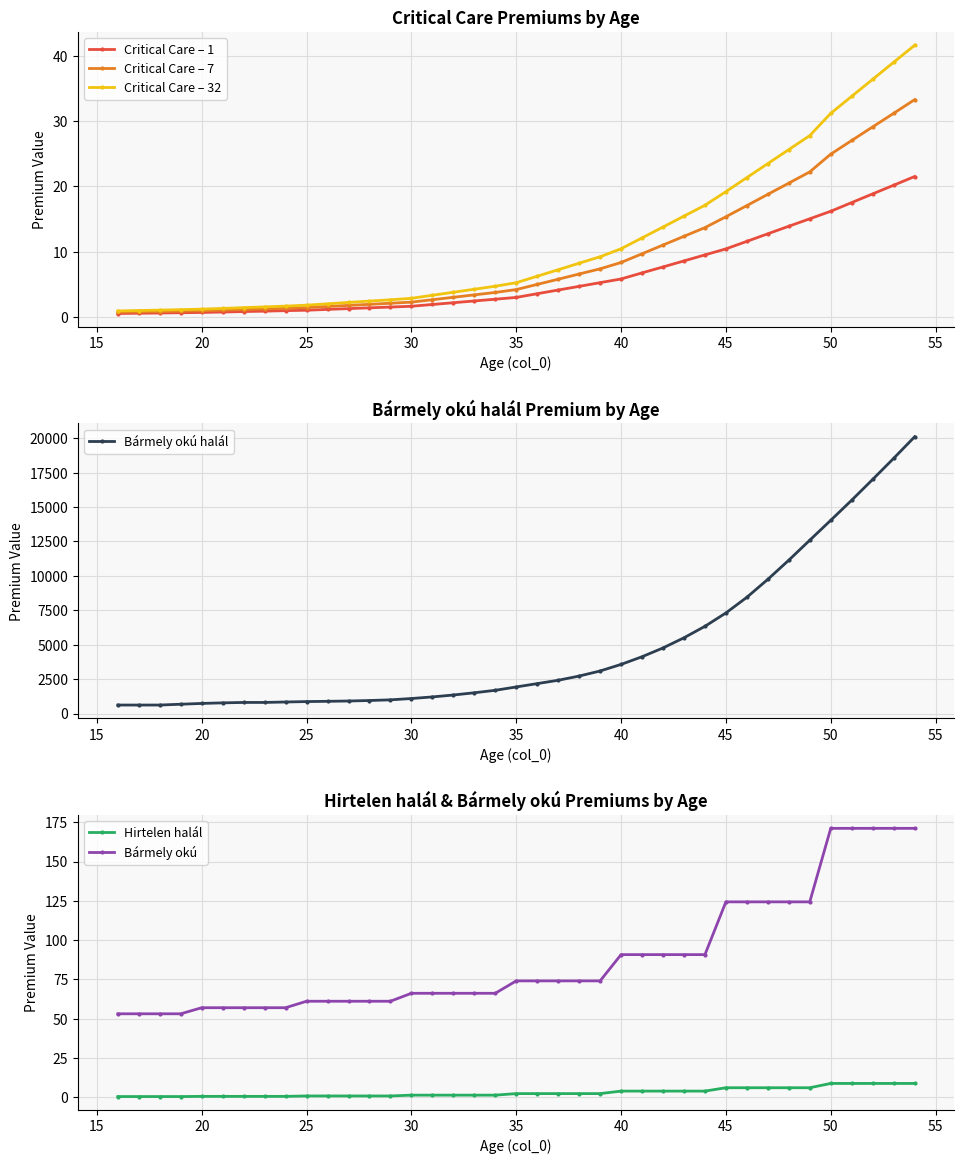

The Critical Care – 1 series shows 1.1 at 25. True or false?

True